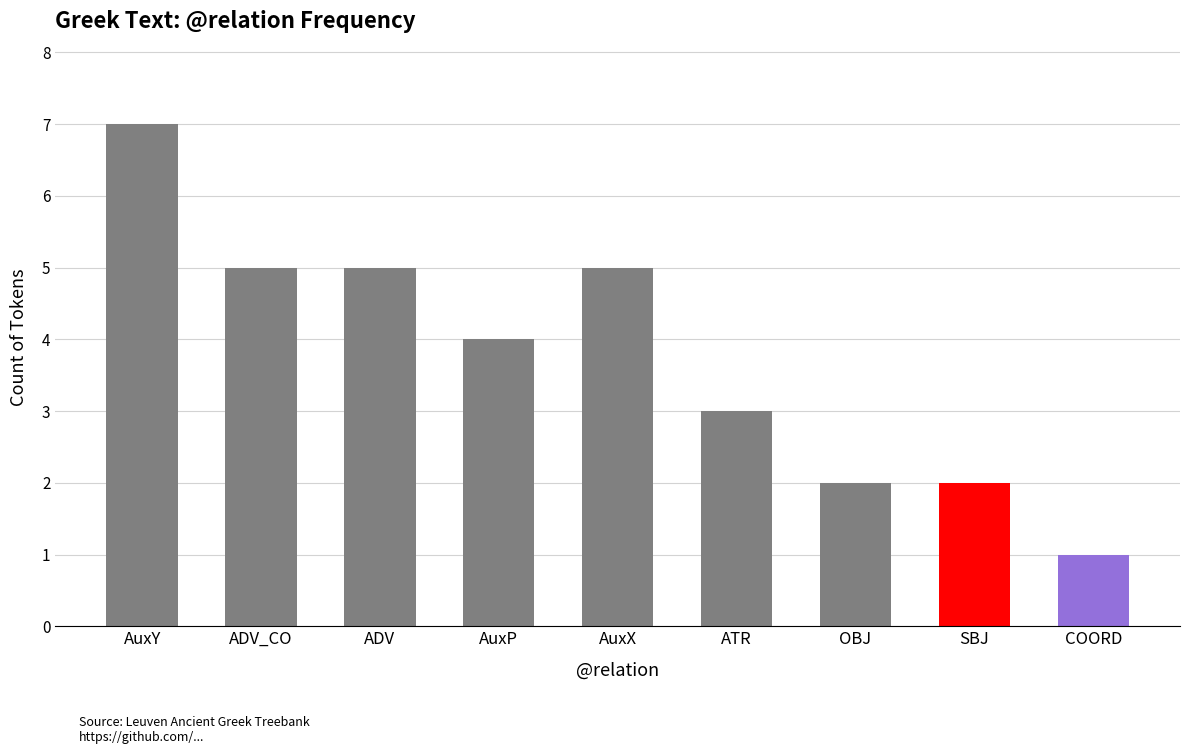

What is the value of the 3rd bar from the left?

5